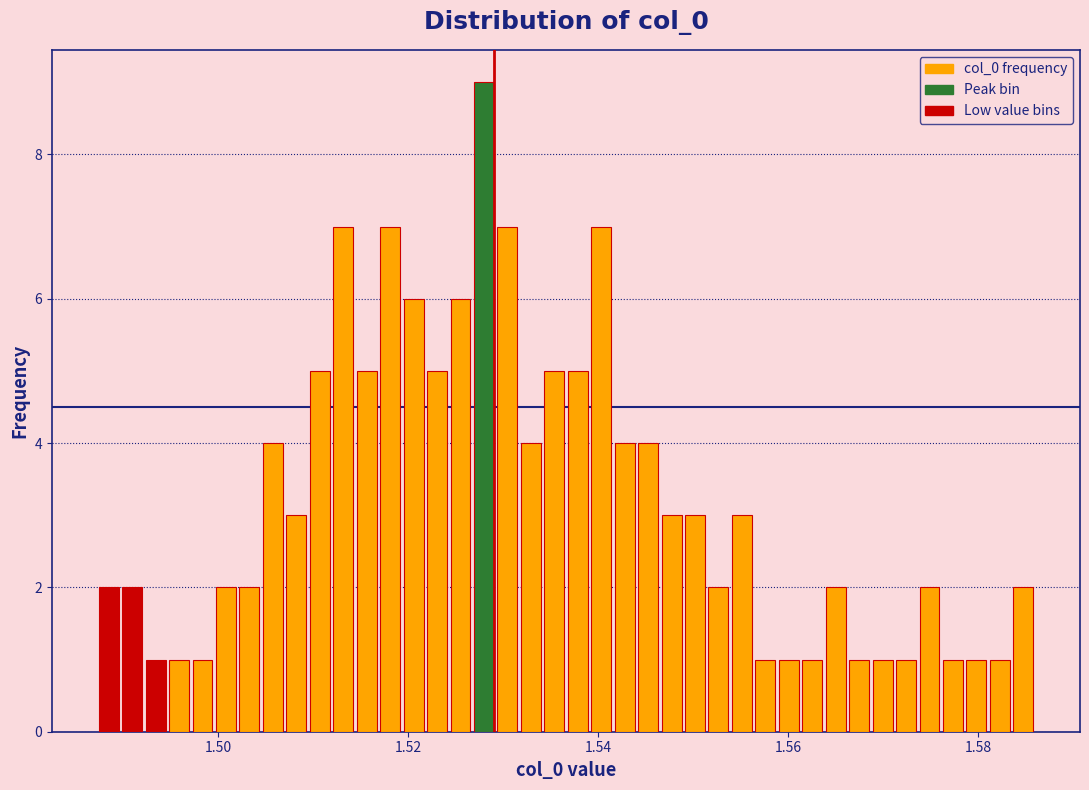

Read against the x-axis, roughly where is the centre of the tallest bar?

1.528